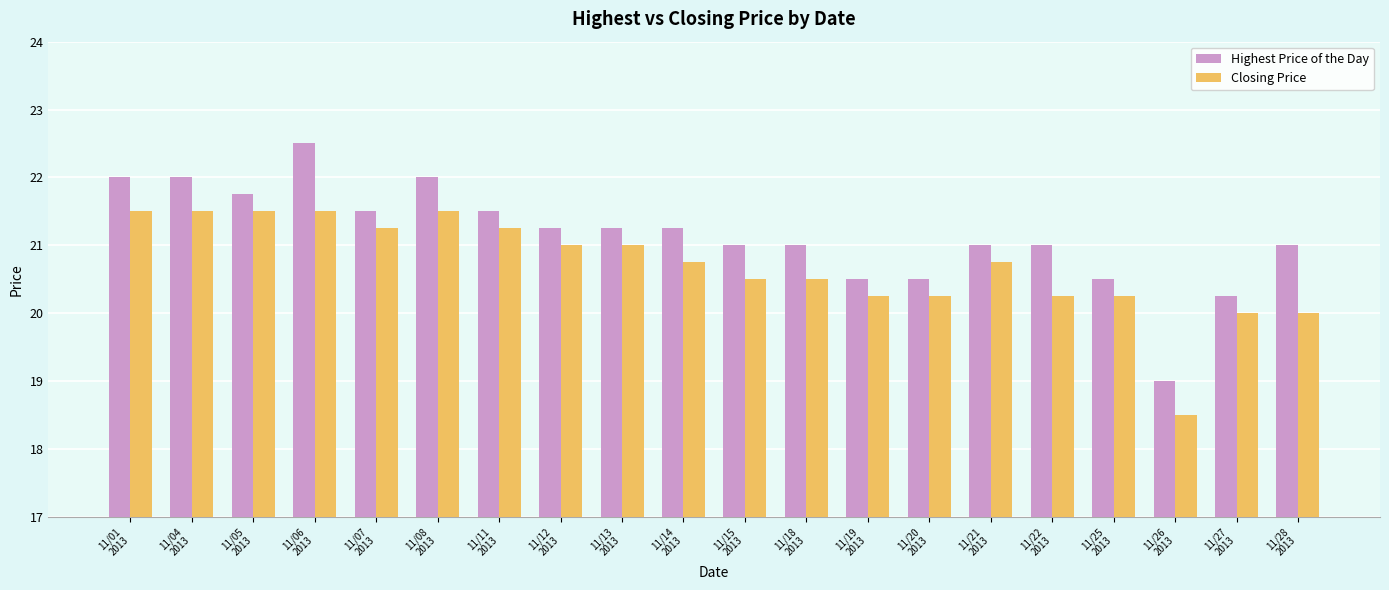

What is the total value across all series at 11/20
2013?

40.8